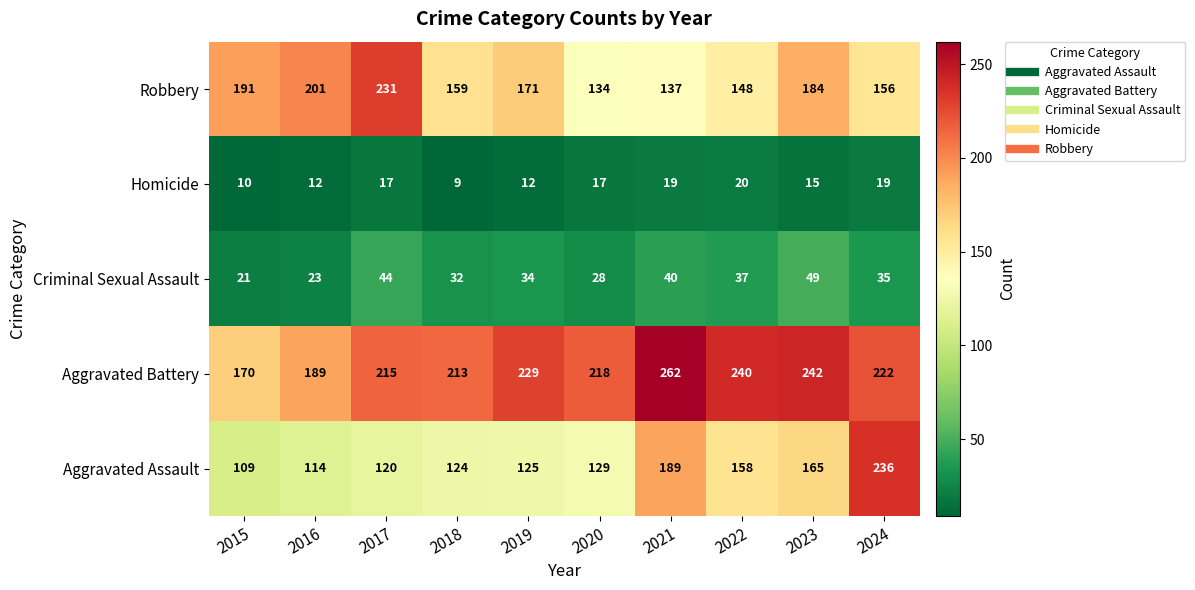

What is the sum of all Homicide values?

150